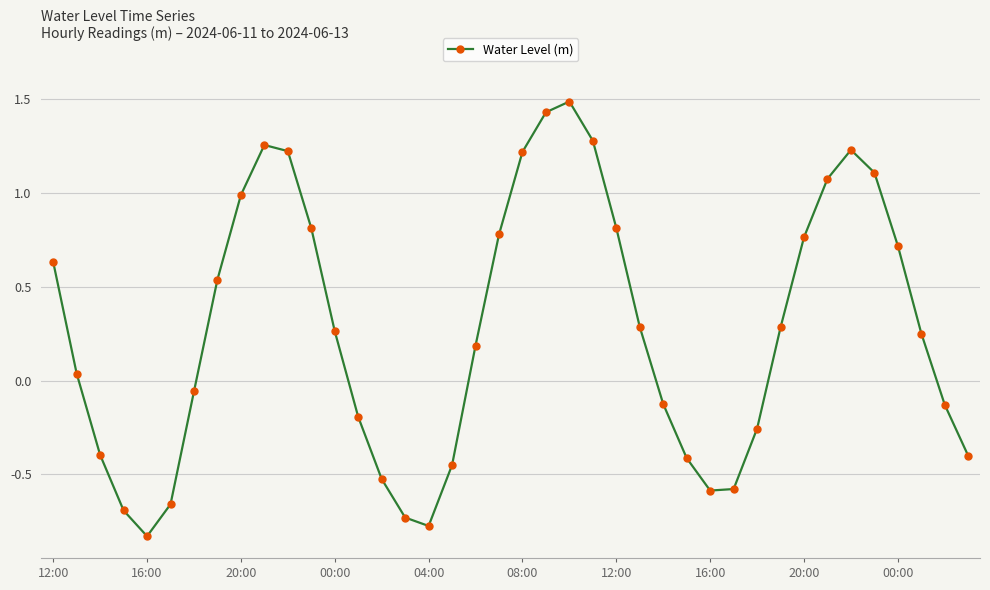

What is the sum of all values?

10.9